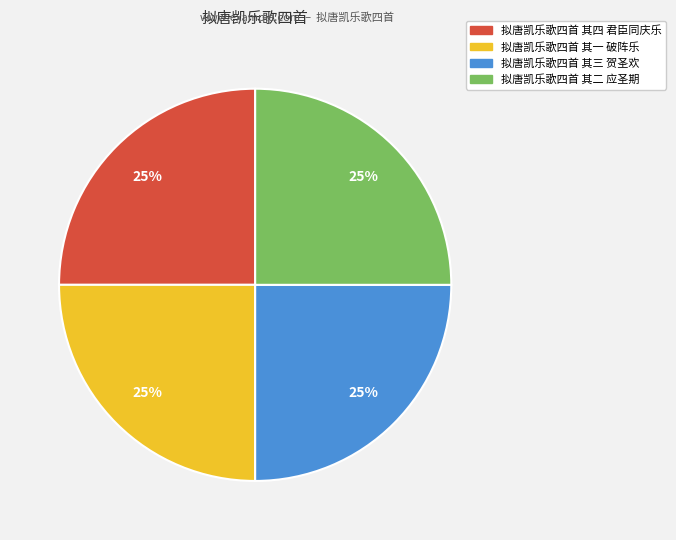

Count the number of slices in the pie.

4